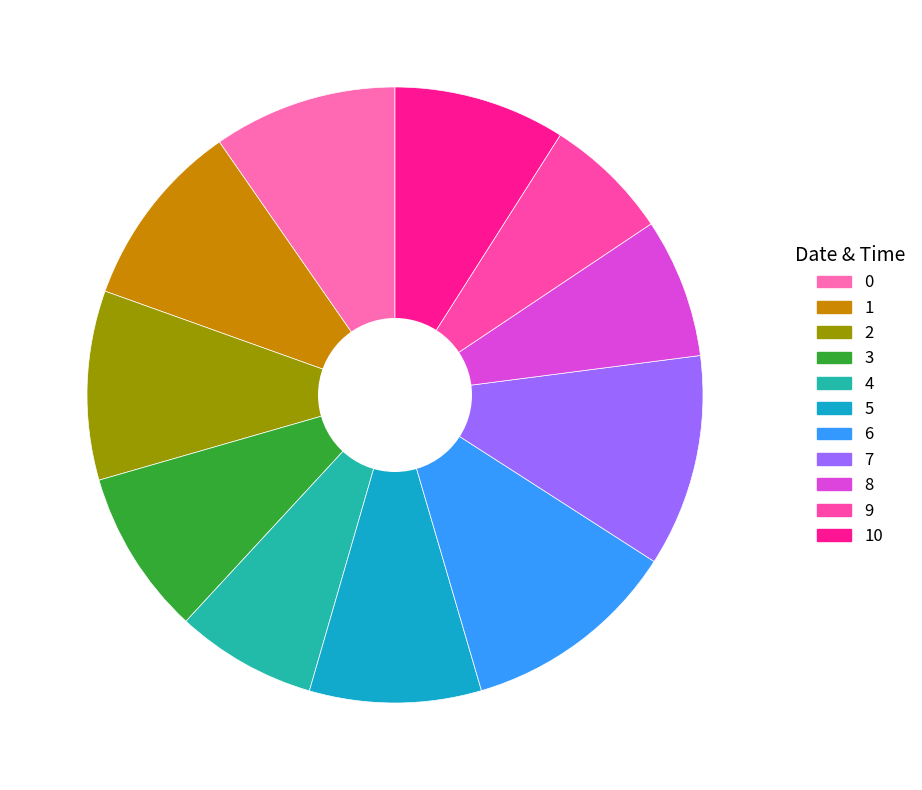

How many segments does this pie chart have?

11